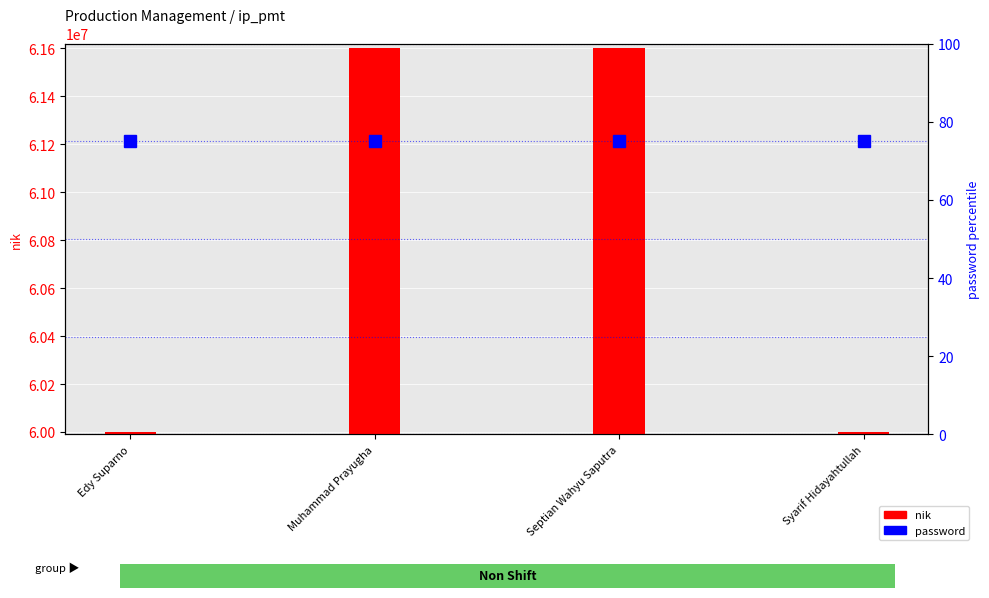

Reading left to right, extract all data points from this chart.

nik: 60000030	61600998	61600790	60001290
password: 75	75	75	75